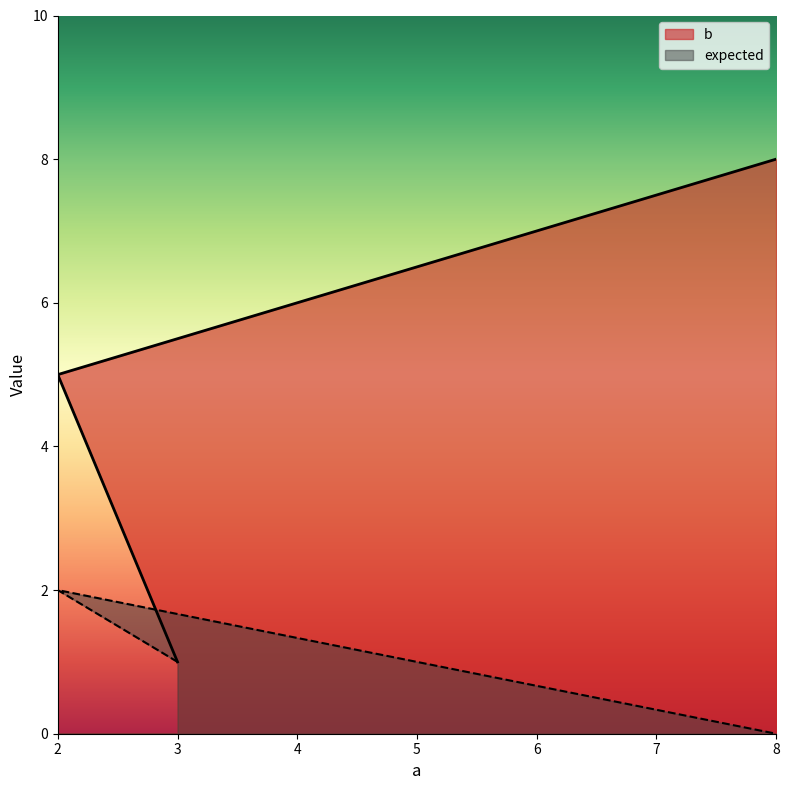

Which series has the largest total across all categories?

b